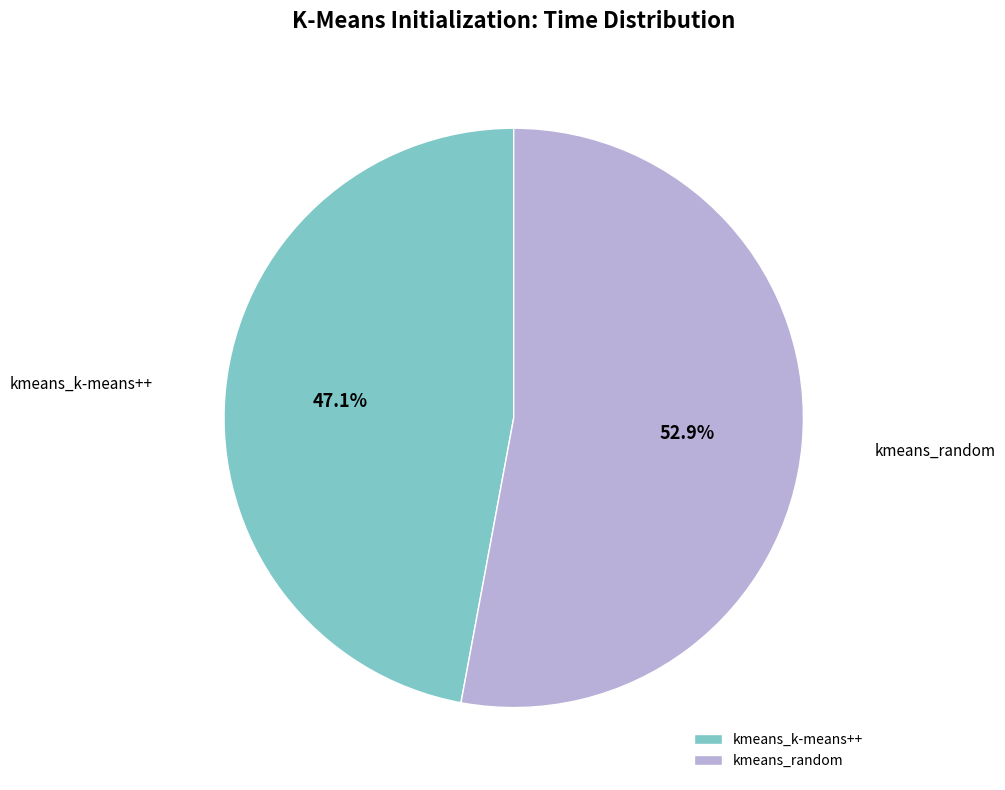

Does kmeans_k-means++ account for over 50% of the chart?

No